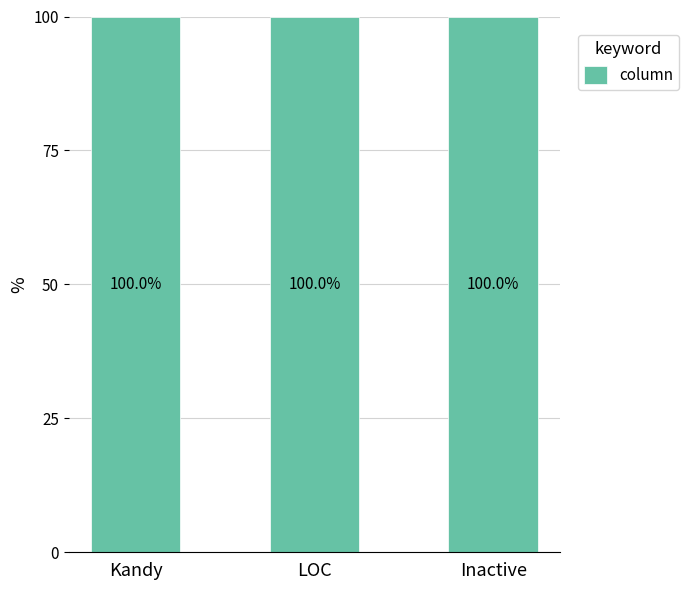

What is the label of the 3rd bar from the right?

Kandy